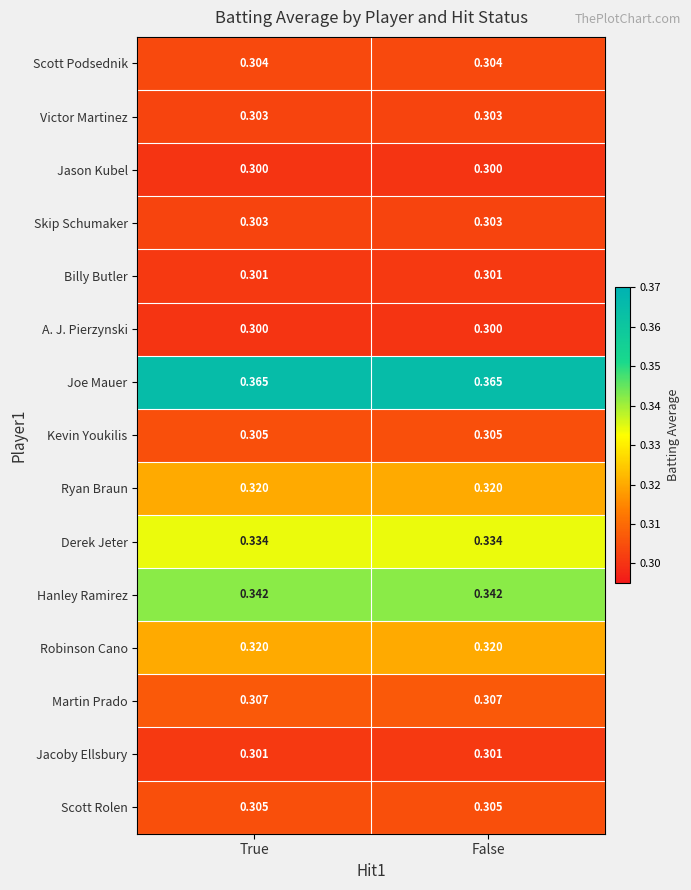

Which series has the largest total across all categories?

Joe Mauer